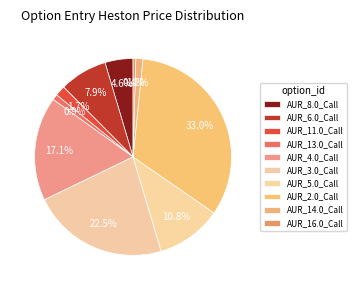

What percentage do AUR_8.0_Call and AUR_3.0_Call together represent?

27.1%